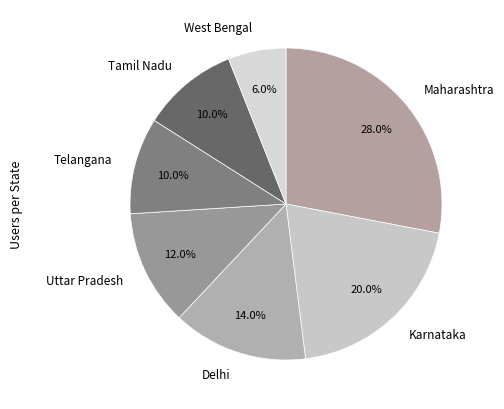

How many slices are in this pie chart?

7